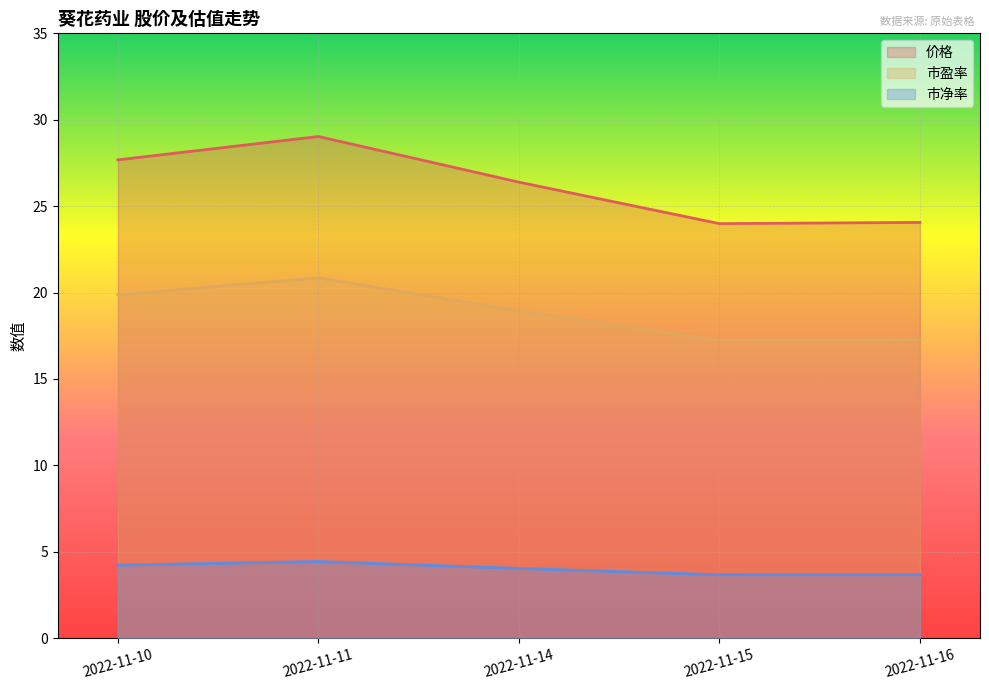

Between 2022-11-14 and 2022-11-10, which is larger?

2022-11-10